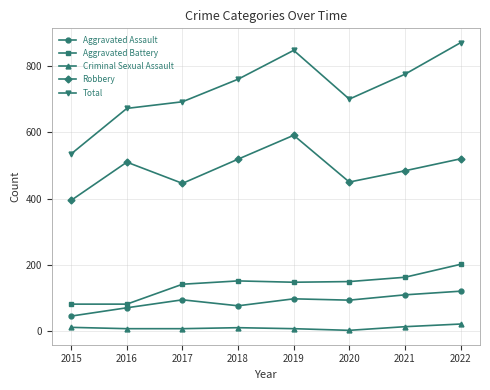

What are all the series names shown in the legend?

Aggravated Assault, Aggravated Battery, Criminal Sexual Assault, Robbery, Total